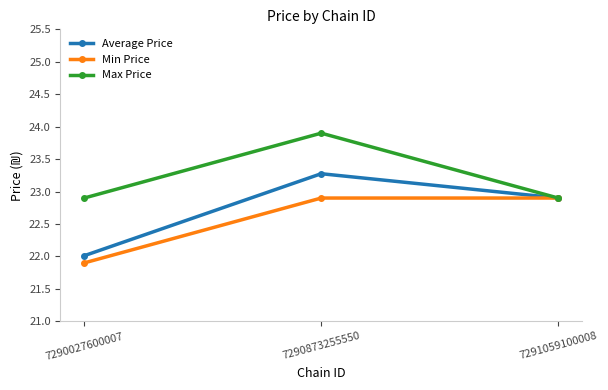

What are all the series names shown in the legend?

Average Price, Min Price, Max Price